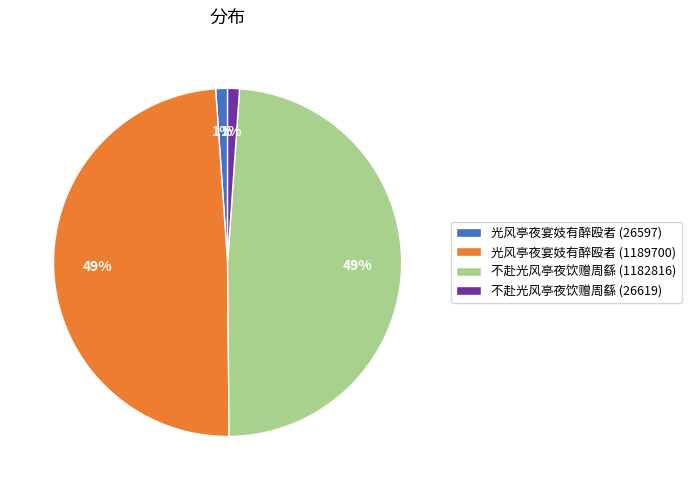

Is it true that 不赴光风亭夜饮赠周繇 (26619) is 11% of the pie?

False